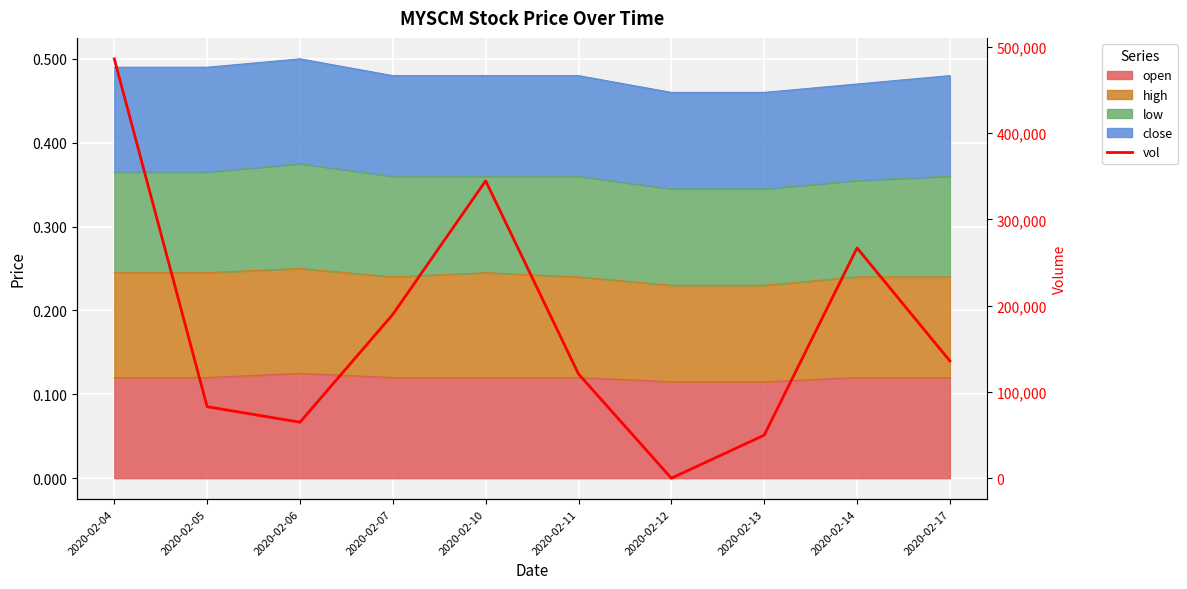

What is the difference between the values at 2020-02-05 and 2020-02-07?

107000